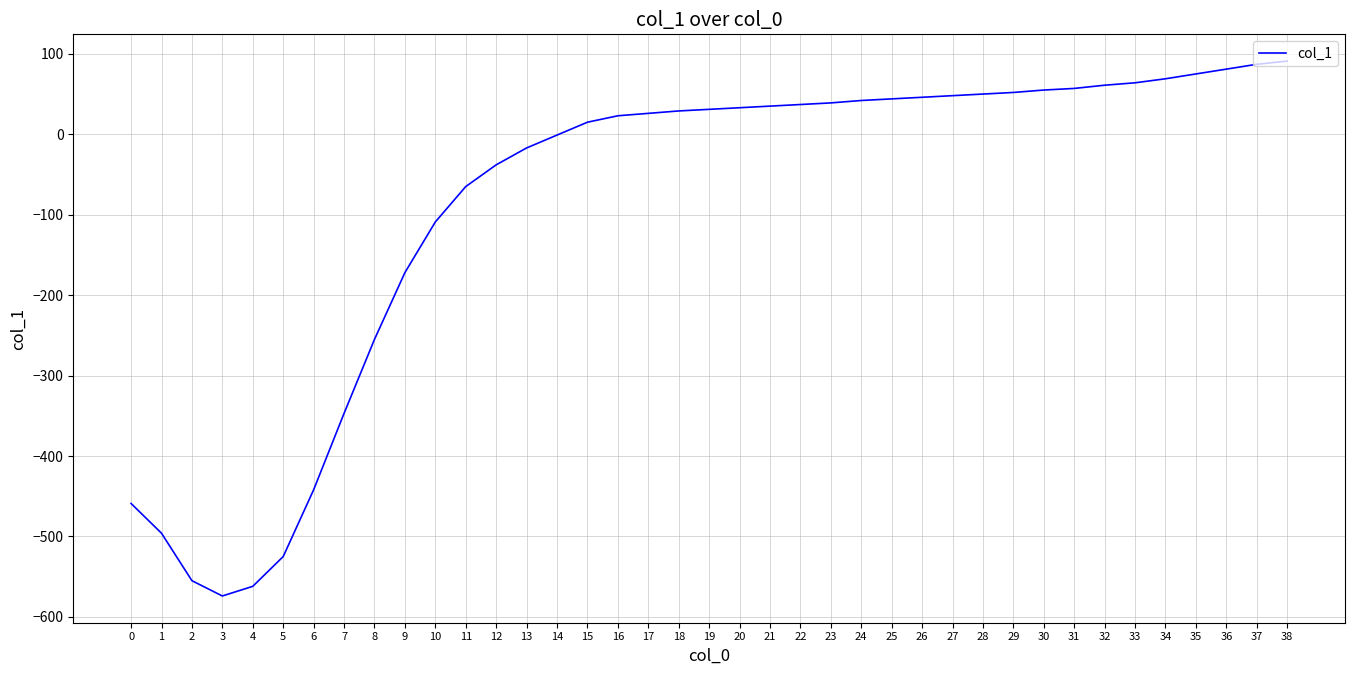

Does the chart have visible grid lines?

Yes